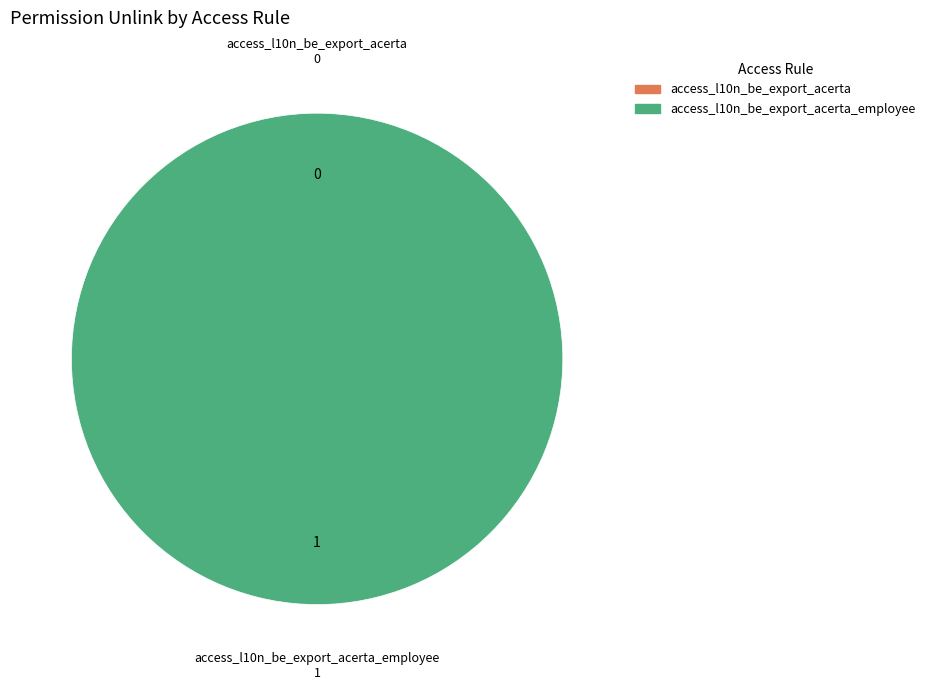

To the nearest percent, what percentage of the pie is access_l10n_be_export_acerta_employee?

100%